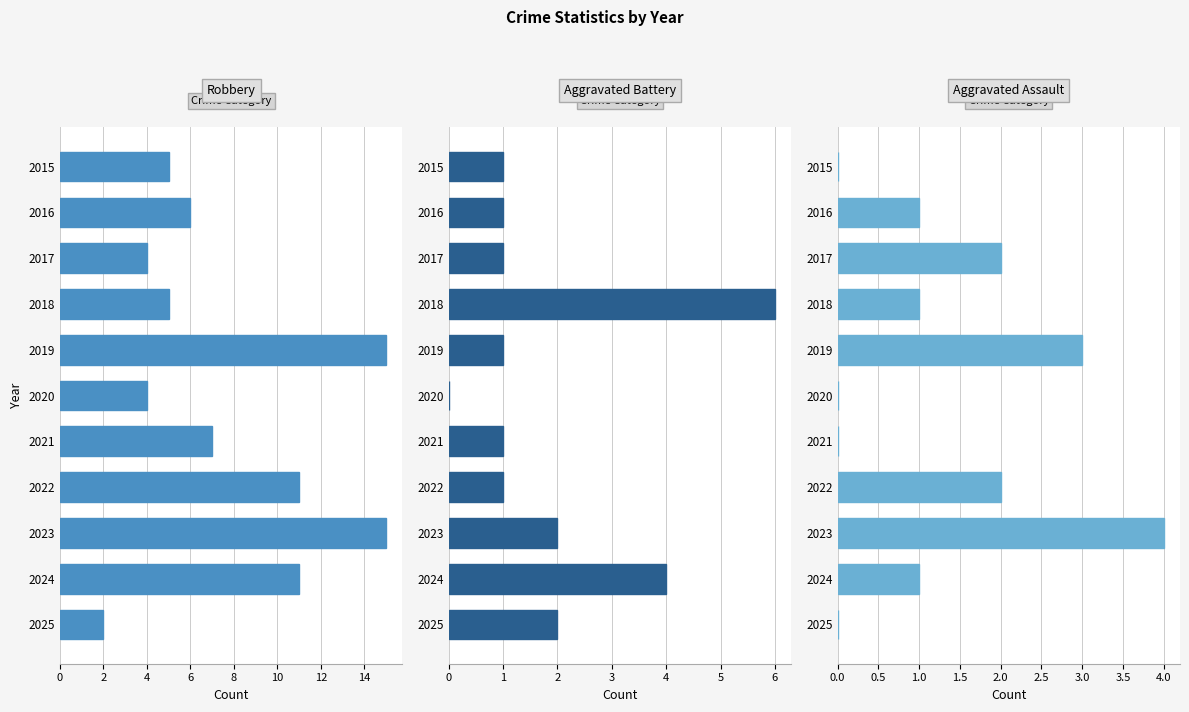

Which has a higher value, 2024 or 2015?

2024